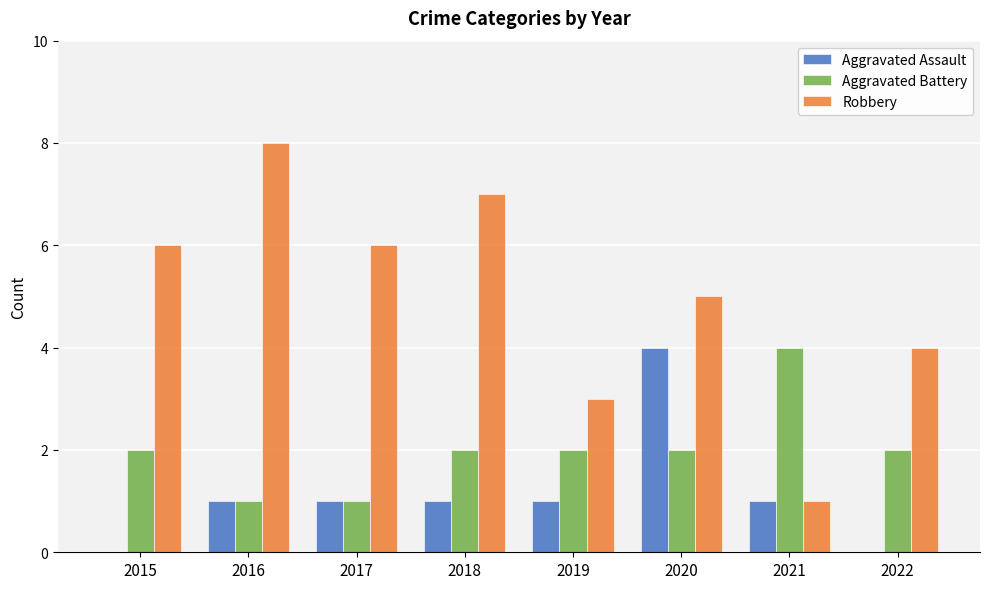

True or false: Robbery has a value of 2 at 2019.

False